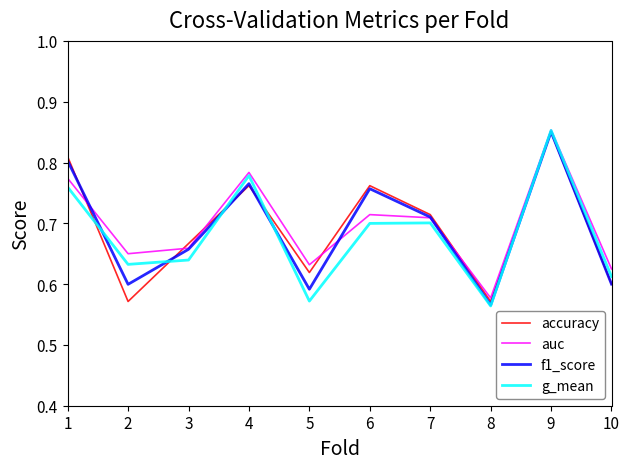

Between which two adjacent categories do auc and accuracy first intersect?

1 and 2